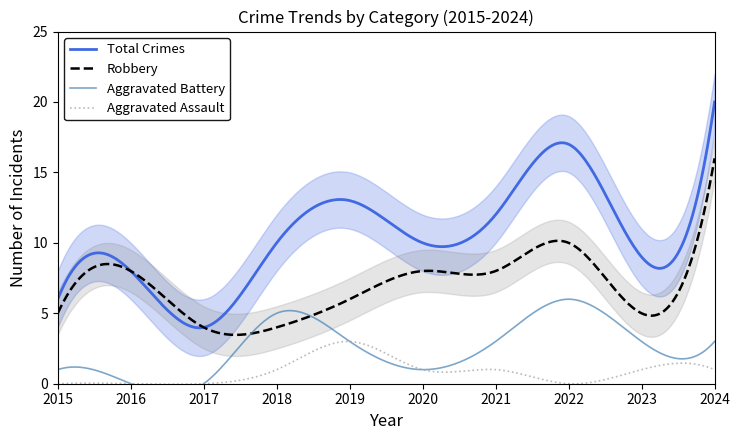

What are all the series names shown in the legend?

Robbery, Total, Aggravated Battery, Aggravated Assault